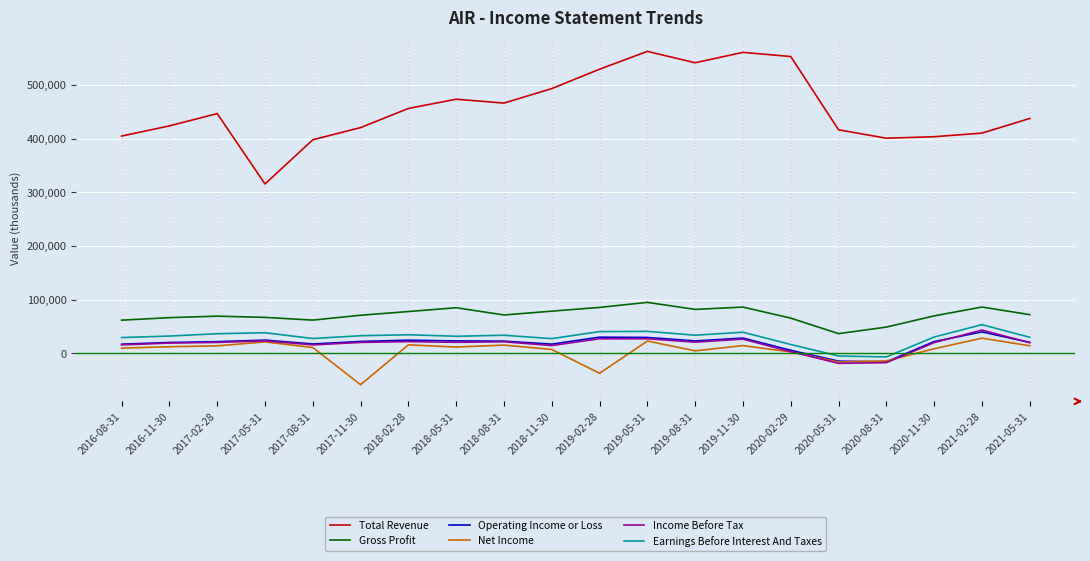

Which series has the widest spread of values?

Total Revenue